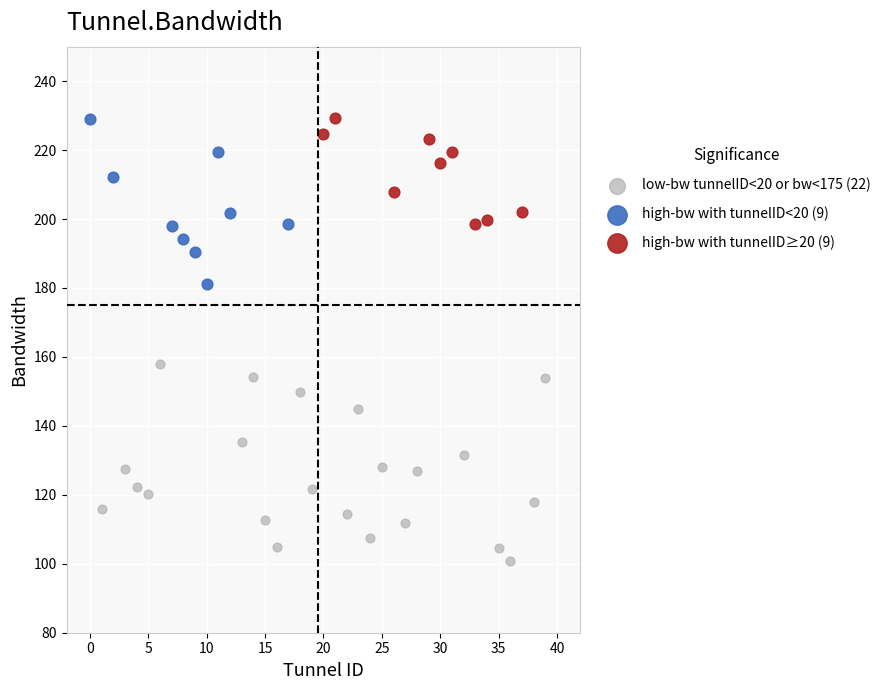

Which series reaches the minimum Y coordinate?

low-bw tunnelID<20 or bw<175 (22)